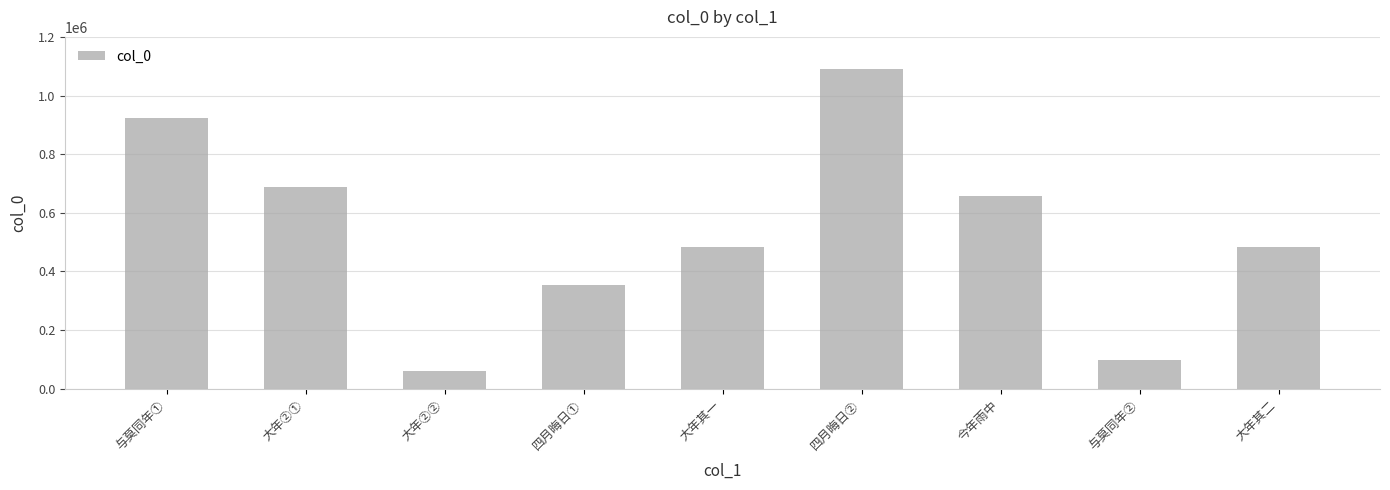

What is the label of the 2nd bar from the right?

与莫同年②